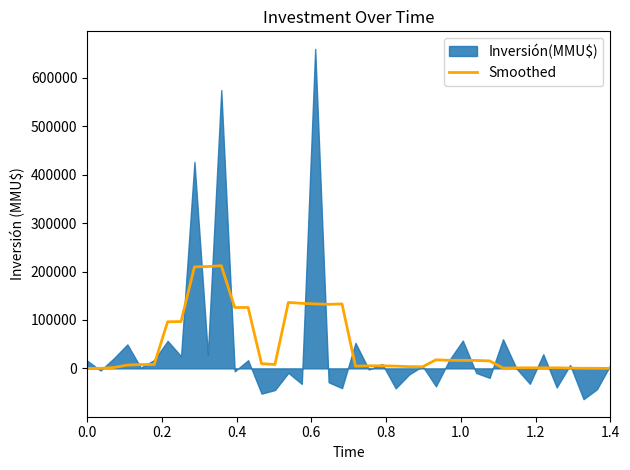

How many positive values are there?

38